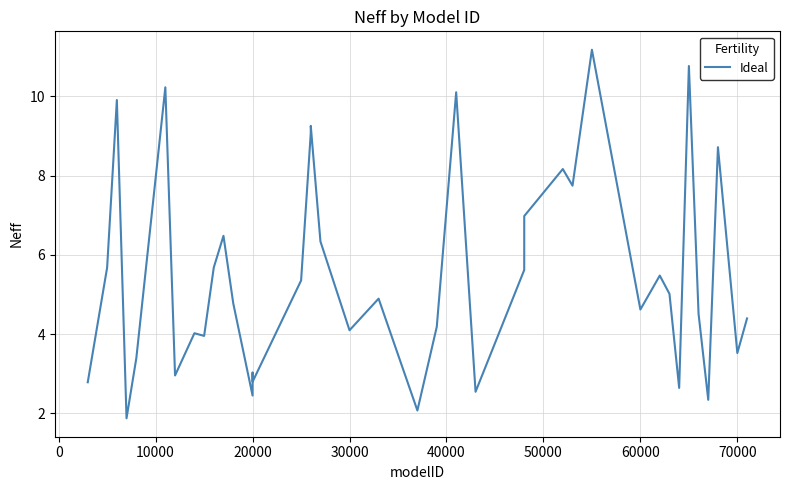

What is the greatest value displayed?

11.2